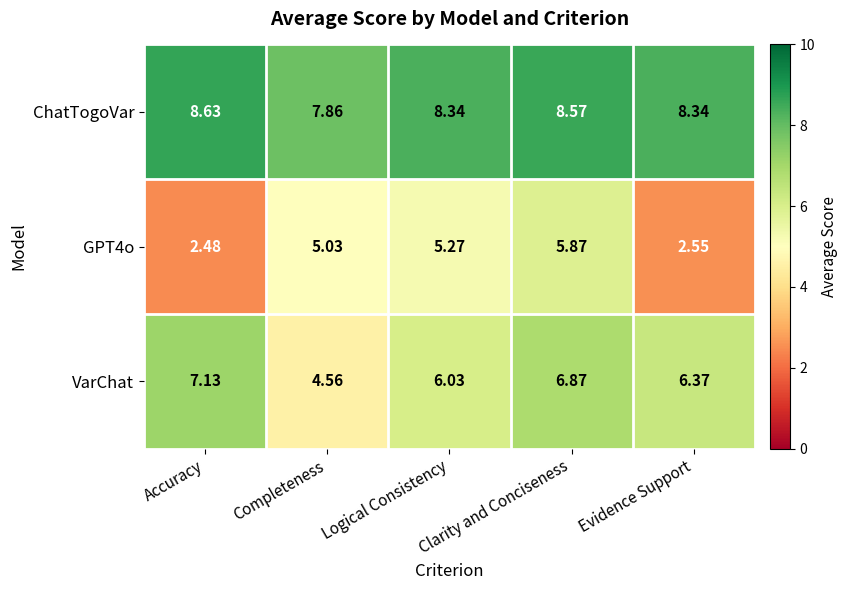

At which category is the sum across all series the highest?

Clarity and Conciseness